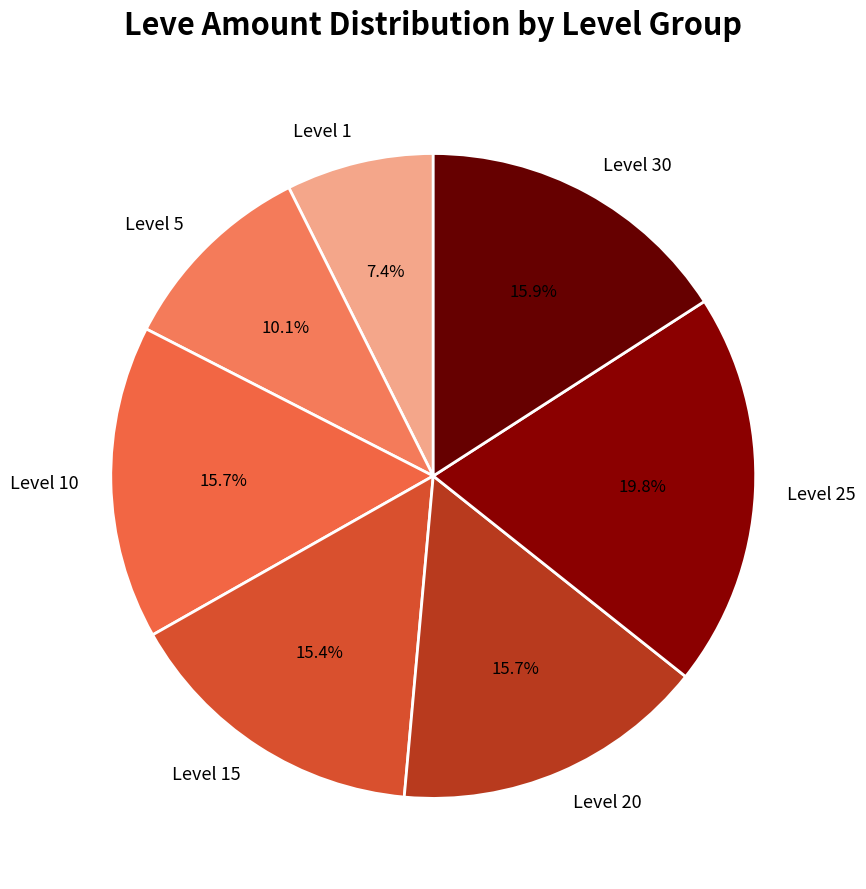

How many slices are in this pie chart?

7